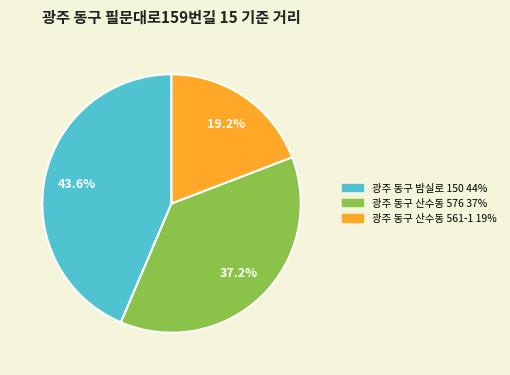

Count the number of slices in the pie.

3